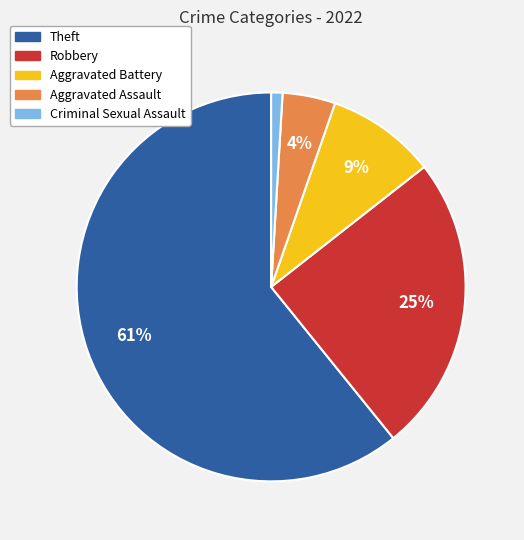

Which has a higher value, Aggravated Battery or Robbery?

Robbery